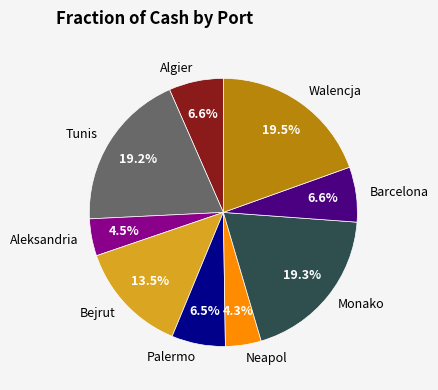

Is there any slice that represents more than half of the pie?

No